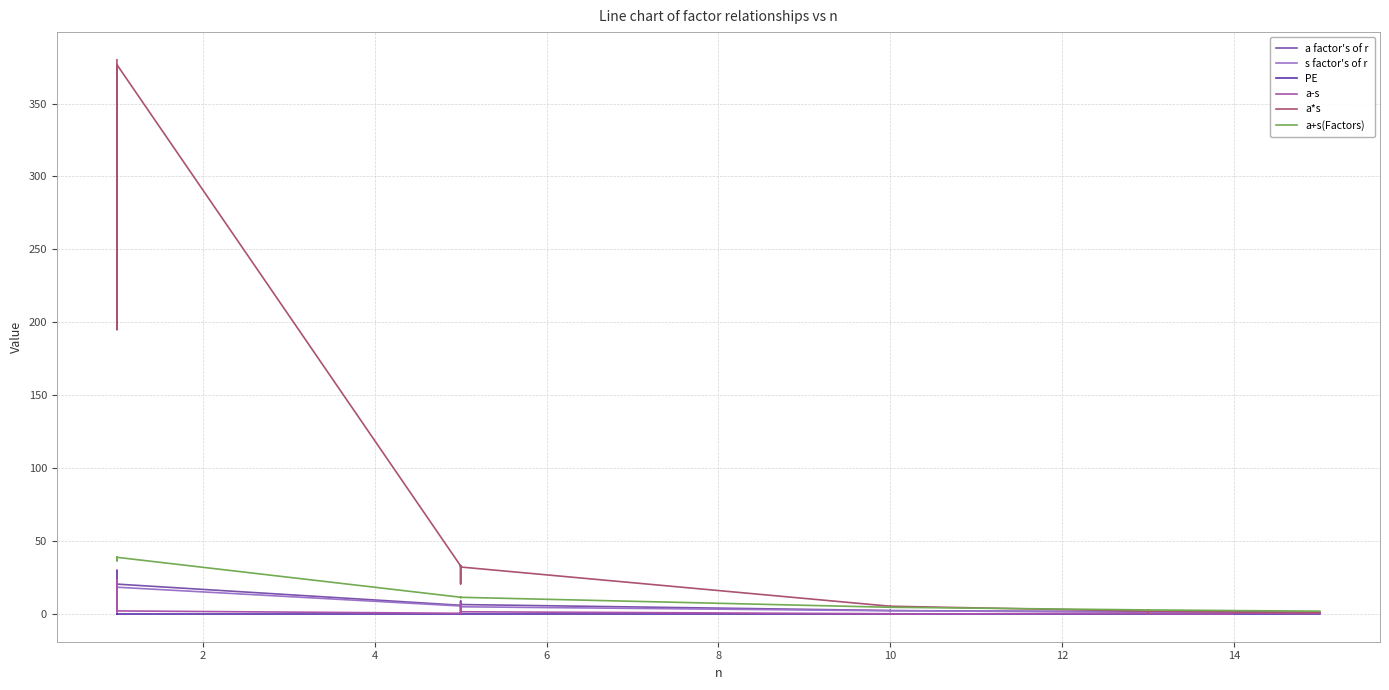

What is the minimum value for a+s(Factors)?

2.0